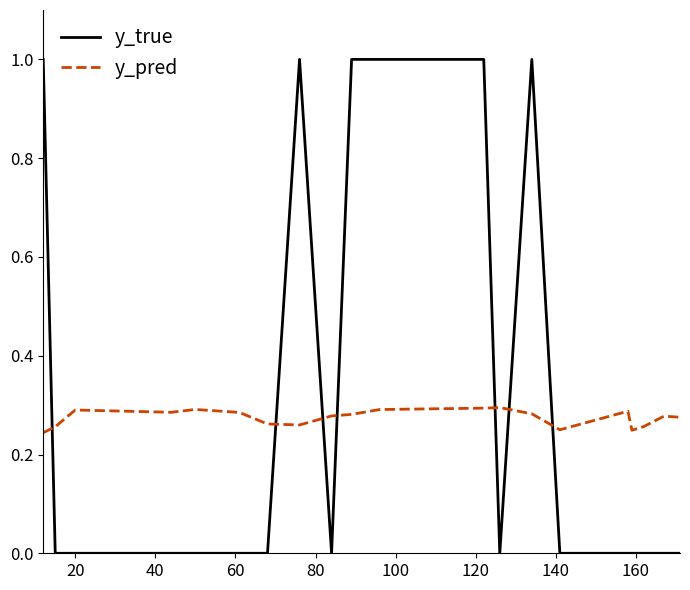

Which series has the largest total across all categories?

y_true